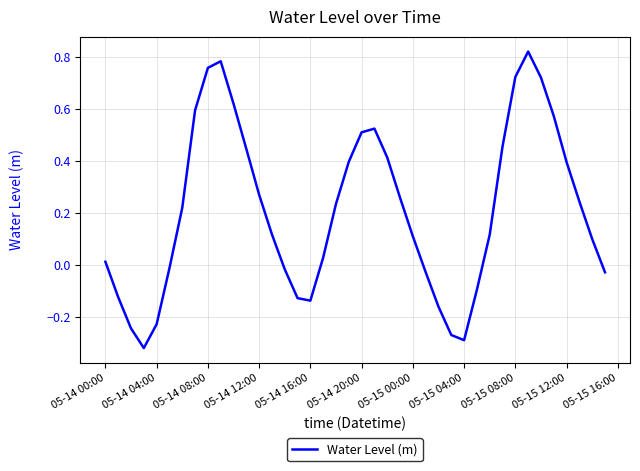

At which label does the data first exceed 0?

05-14 00:00